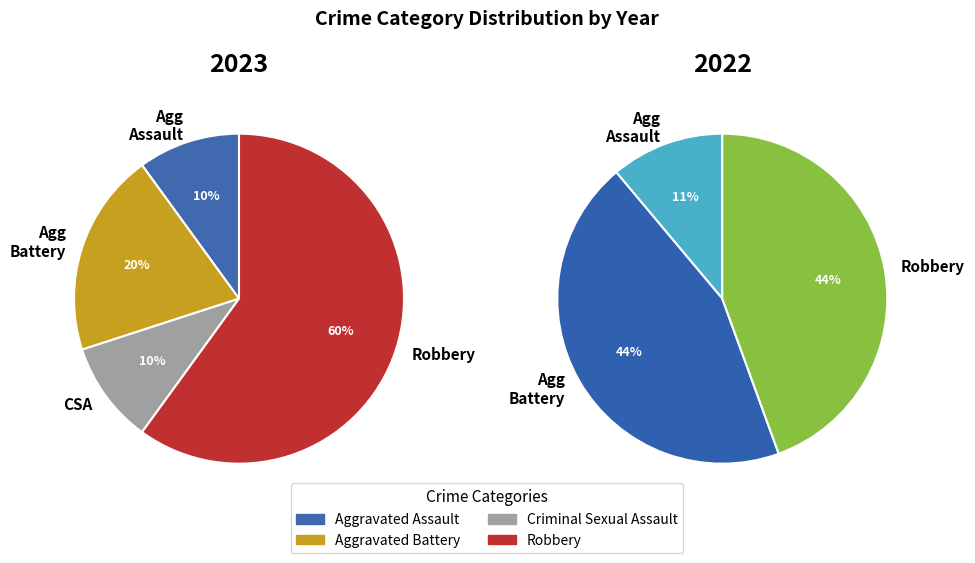

Is it true that Aggravated Battery is 20% of the pie?

True